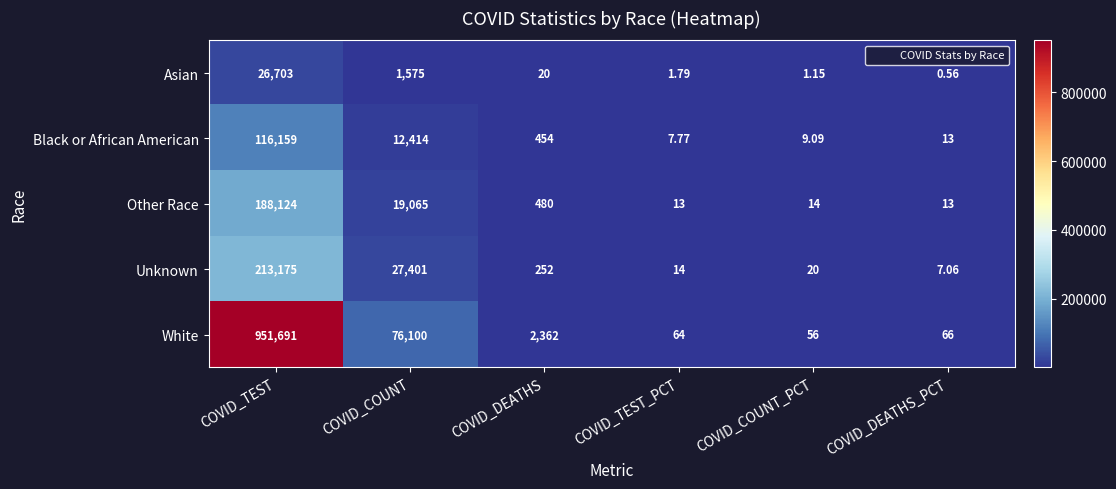

Is the value of Other Race at COVID_COUNT_PCT greater than the value of Asian at COVID_TEST?

No